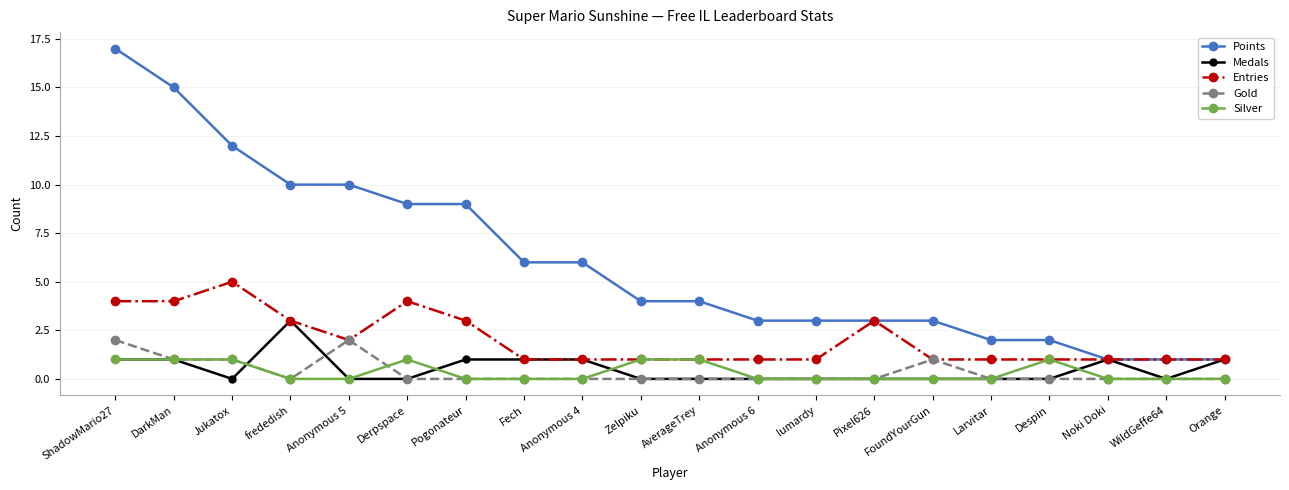

At which category does the chart reach its peak across all series?

ShadowMario27